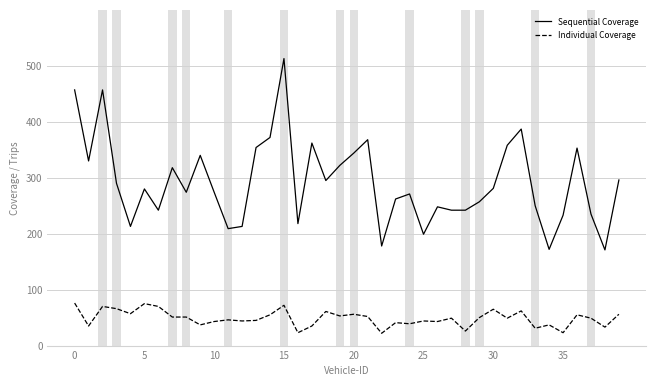

True or false: Individual Coverage has more than 2 interior local peaks.

True